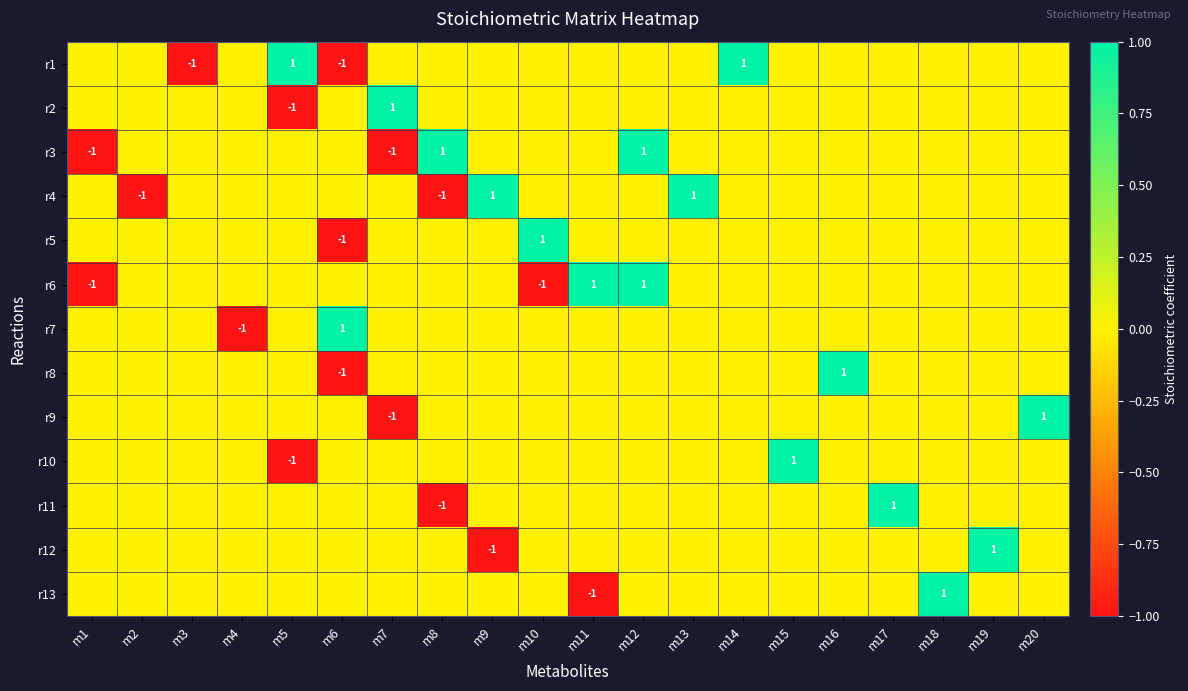

Rank the series by their maximum value, from highest to lowest.

r1, r2, r3, r4, r5, r6, r7, r8, r9, r10, r11, r12, r13